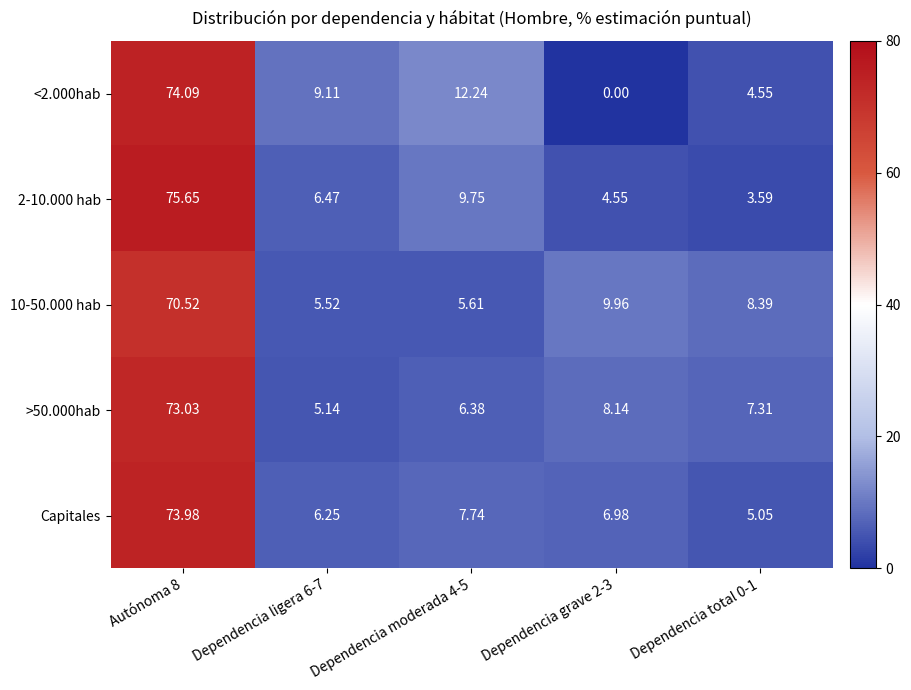

How many categories are shown in the chart?

5